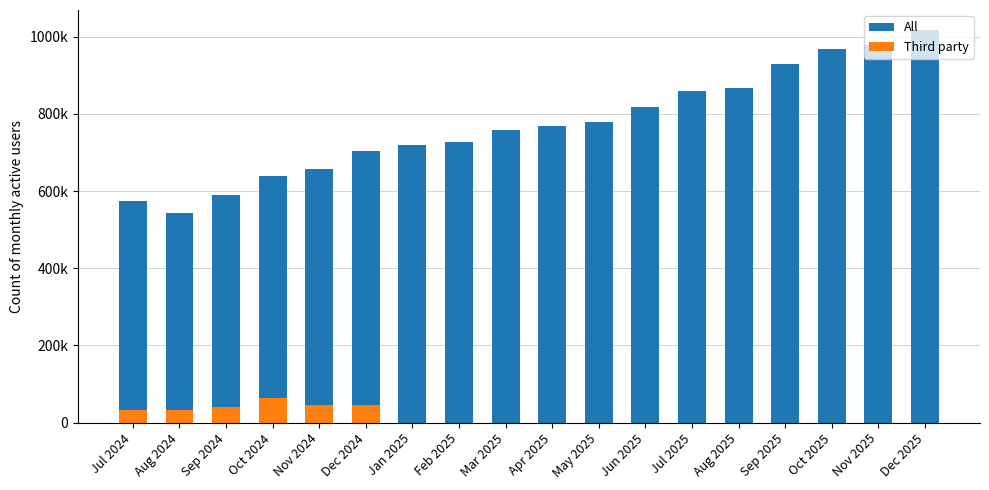

What are all the series names shown in the legend?

All, Third party